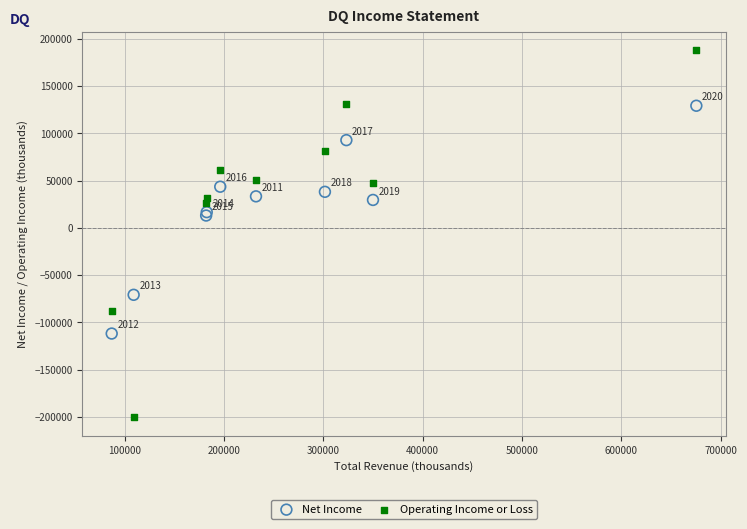

Across all series, what Y value is closest to -6350?

13000